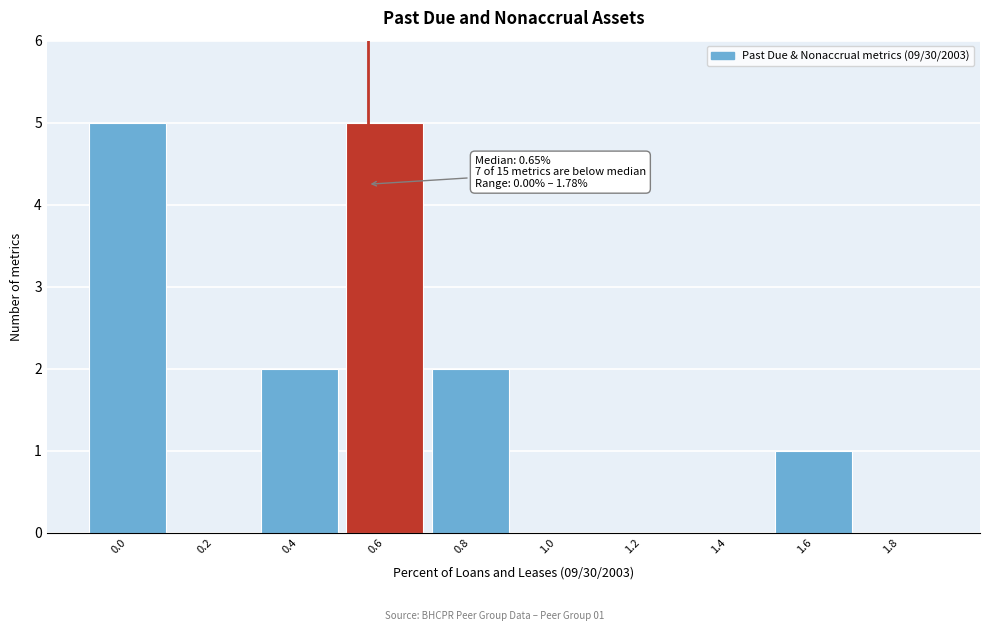

Reading left to right, list all the values displayed in this chart.

0.0=5	0.2=0	0.4=2	0.6=5	0.8=2	1.0=0	1.2=0	1.4=0	1.6=1	1.8=0